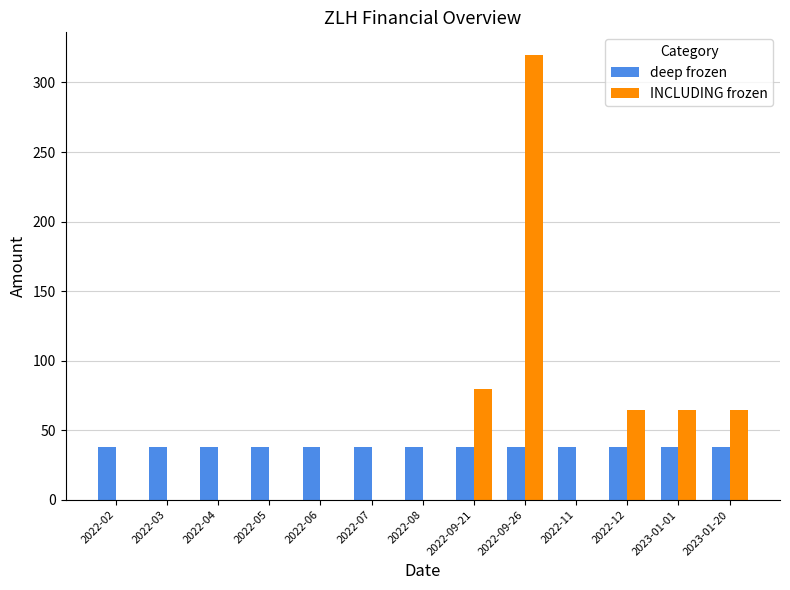

Is the value of deep frozen at 2022-04 greater than the value of INCLUDING frozen at 2022-12?

No